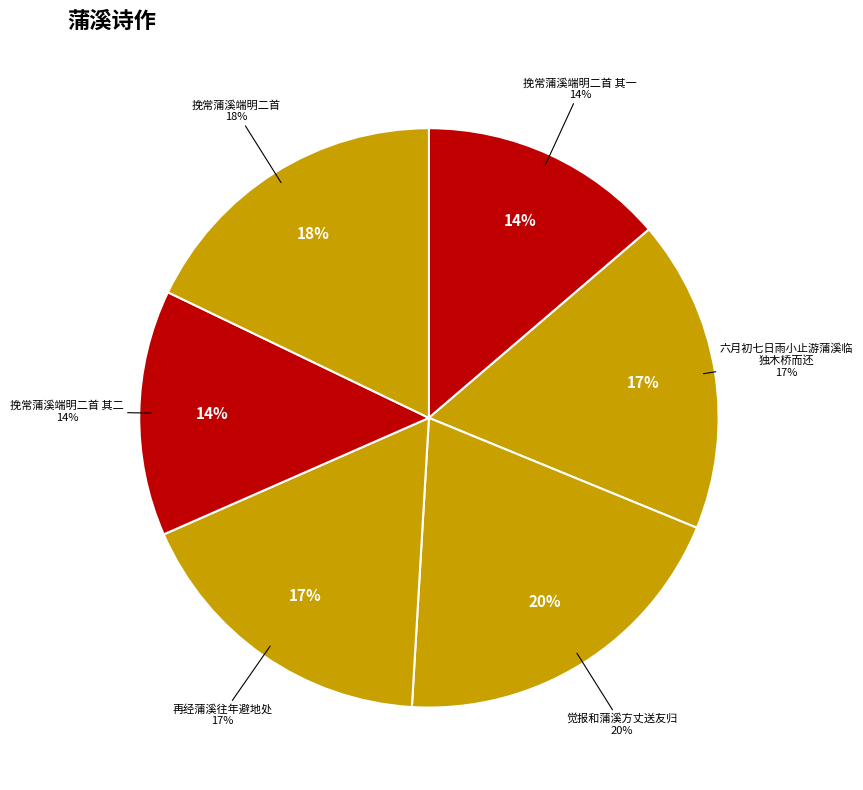

Count the number of slices in the pie.

9